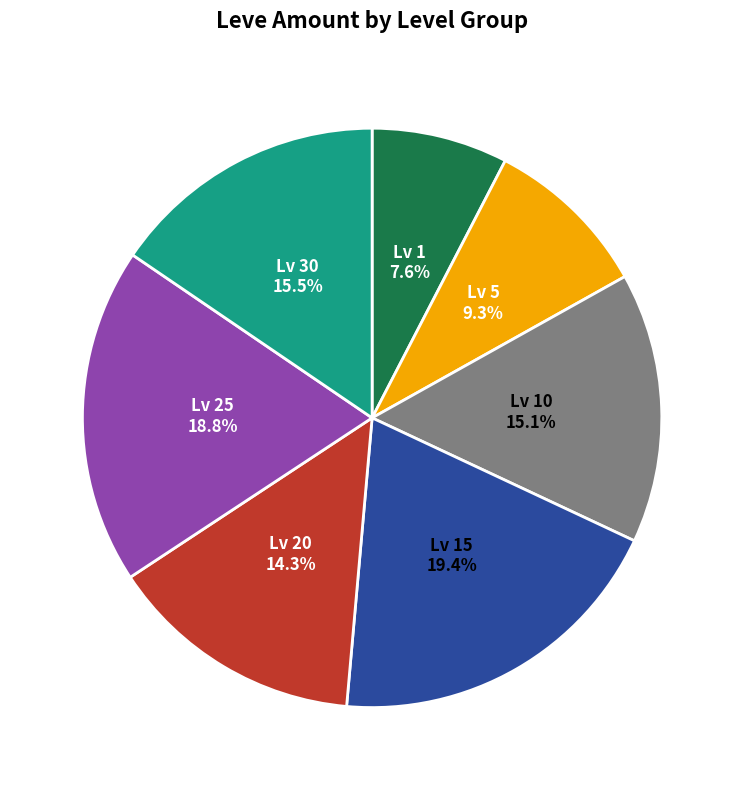

Is there a majority slice in this chart?

No